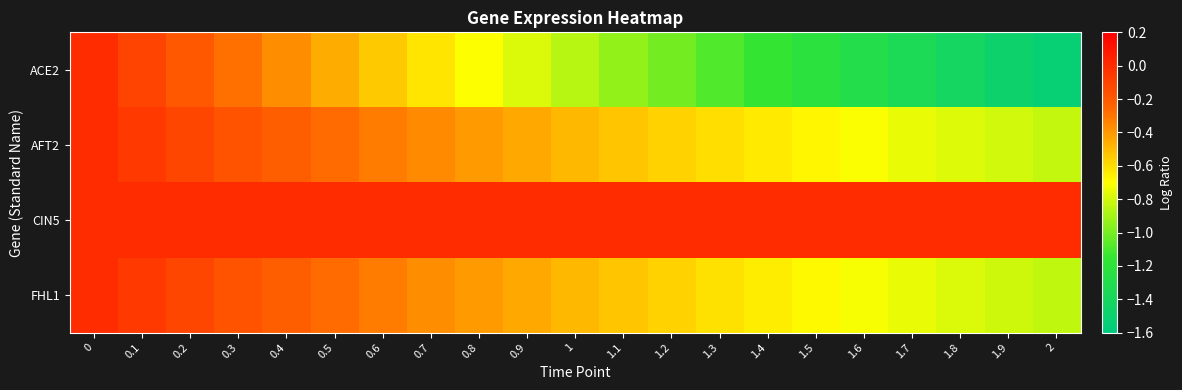

Reading right to left, list all the values displayed in this chart.

row_0: -1.5	-1.5	-1.4	-1.3	-1.3	-1.2	-1.1	-1.1	-1.0	-0.9	-0.9	-0.8	-0.7	-0.6	-0.5	-0.5	-0.4	-0.3	-0.2	-0.1	0.0
row_1: -0.8	-0.8	-0.8	-0.7	-0.7	-0.7	-0.6	-0.6	-0.6	-0.5	-0.5	-0.4	-0.4	-0.4	-0.3	-0.3	-0.2	-0.2	-0.1	-0.1	0.0
row_2: 0.0	0.0	0.0	0.0	0.0	0.0	0.0	0.0	0.0	0.0	0.0	0.0	0.0	0.0	0.0	0.0	0.0	0.0	0.0	0.0	0.0
row_3: -0.8	-0.8	-0.8	-0.7	-0.7	-0.7	-0.6	-0.6	-0.6	-0.5	-0.5	-0.5	-0.4	-0.4	-0.3	-0.3	-0.2	-0.2	-0.1	-0.1	0.0